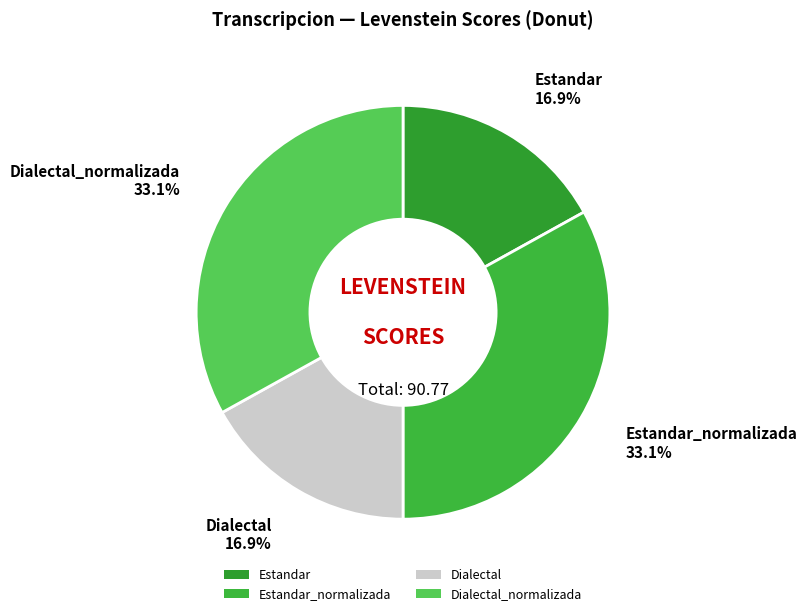

The Dialectal_normalizada slice represents 43% of the pie. True or false?

False